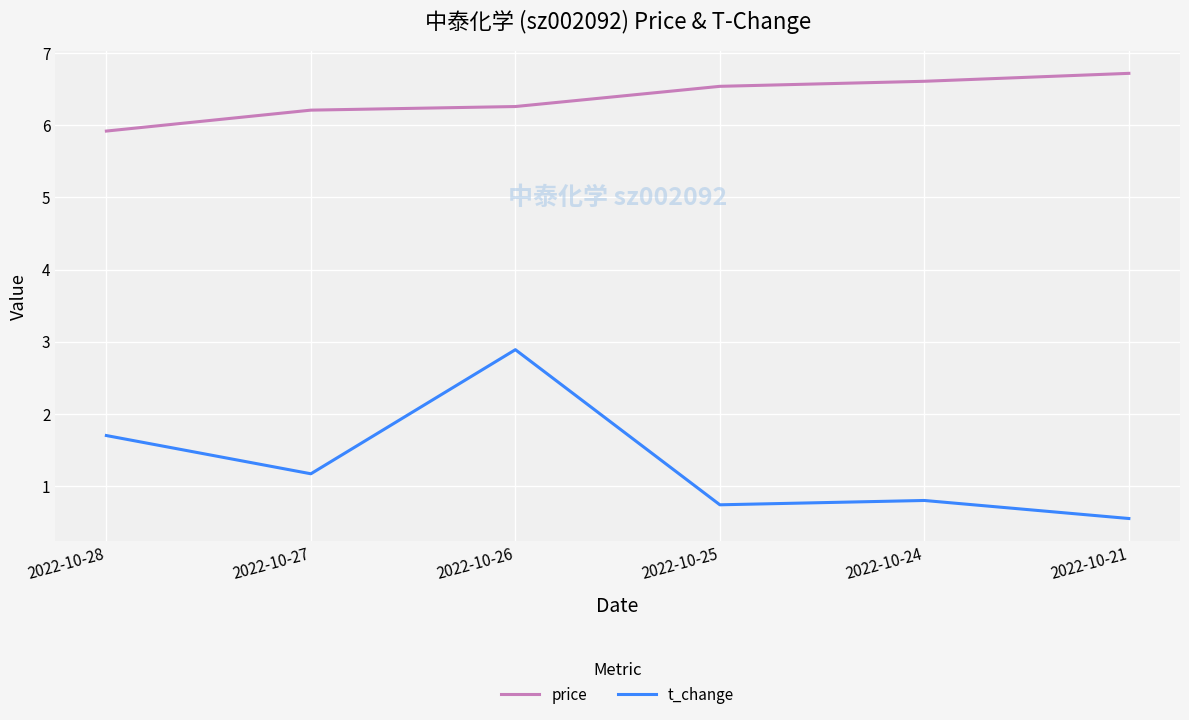

True or false: t_change and price intersect in this chart.

False